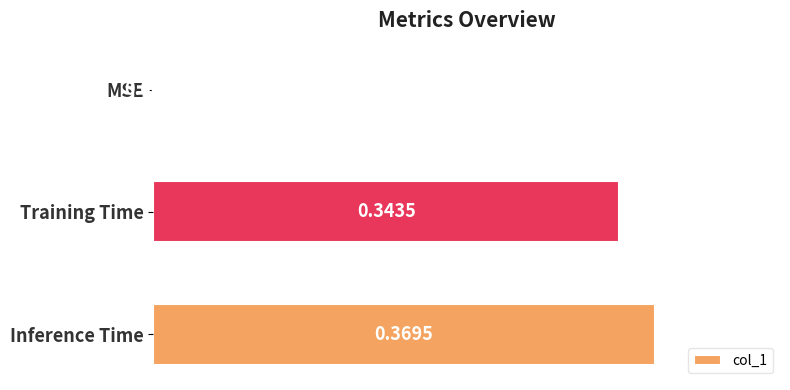

At which label is the value closest to 0?

MSE